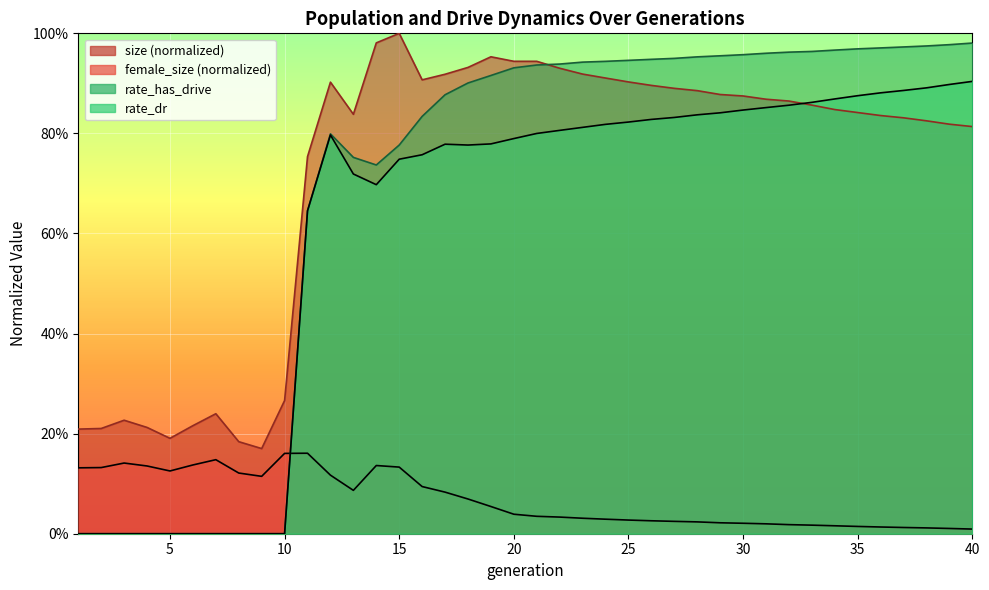

What is the value of the rate_has_drive point at the 37th from the left?

1.0